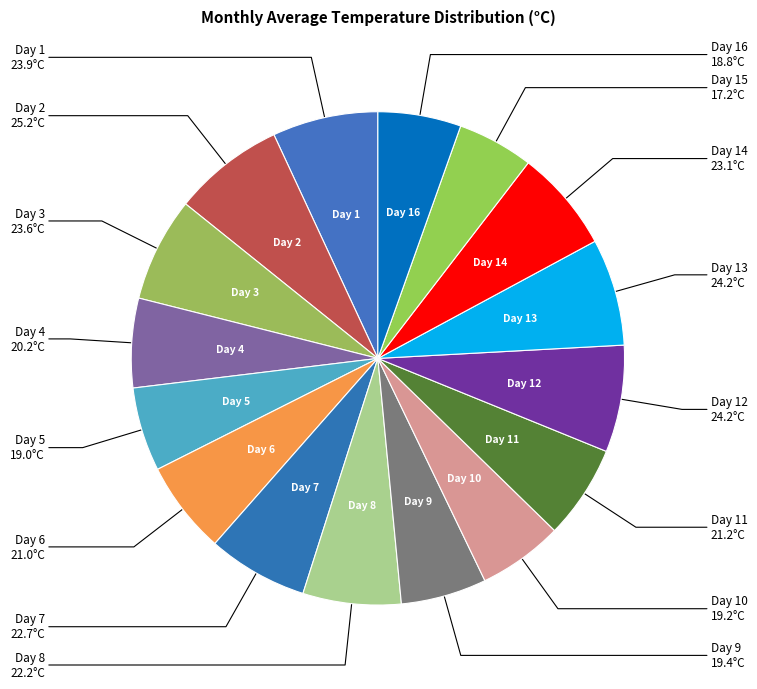

Count the number of slices in the pie.

16